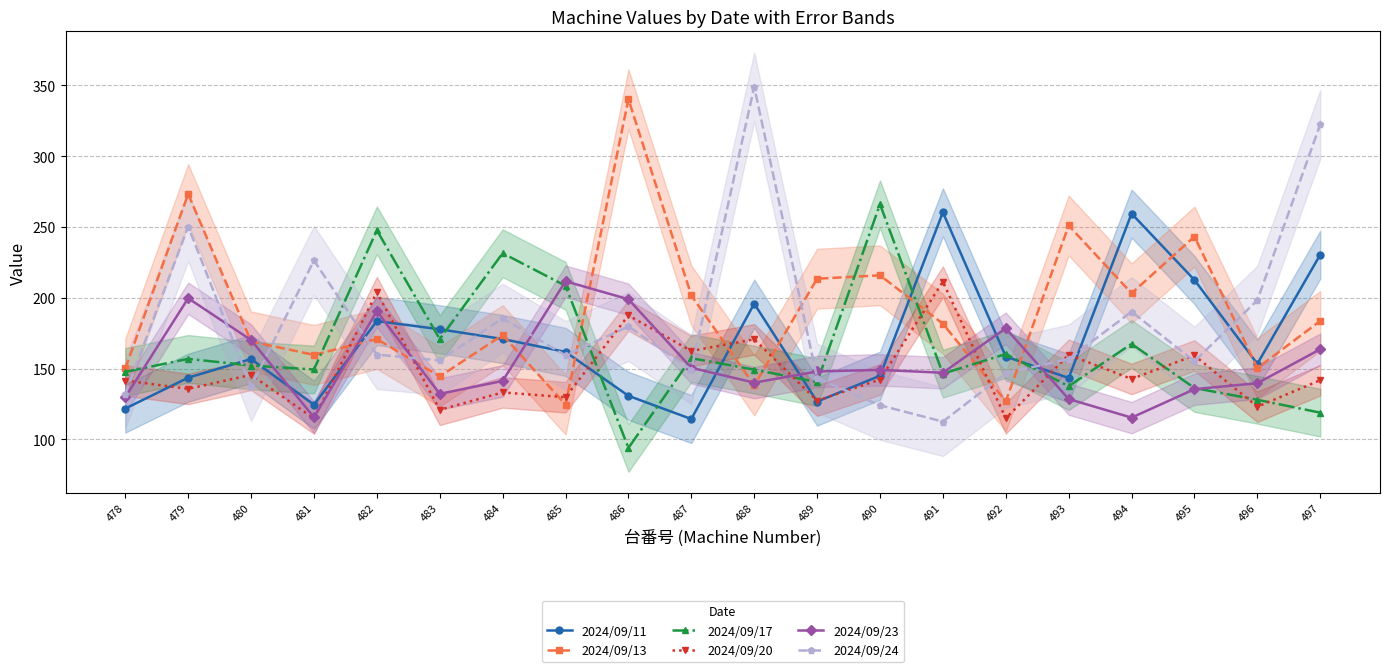

What is the difference between the second highest and minimum values in the 2024/09/13 series?

148.7